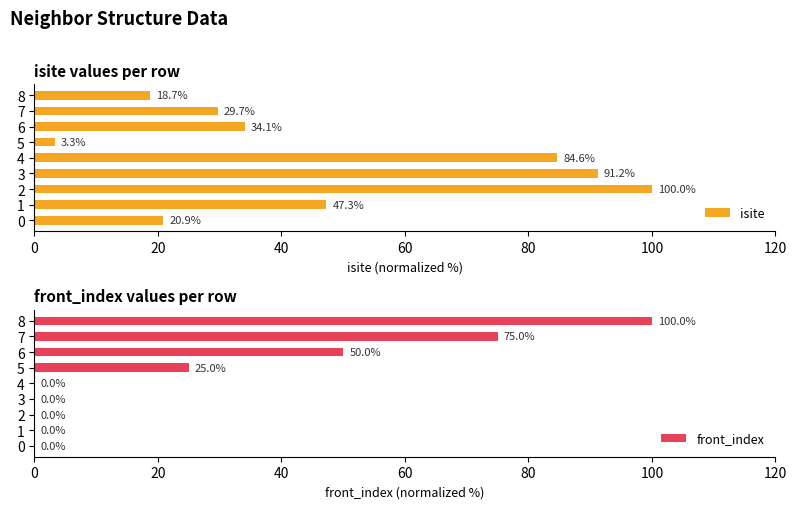

What is the value of the front_index bar at the 9th from the left?

100.0